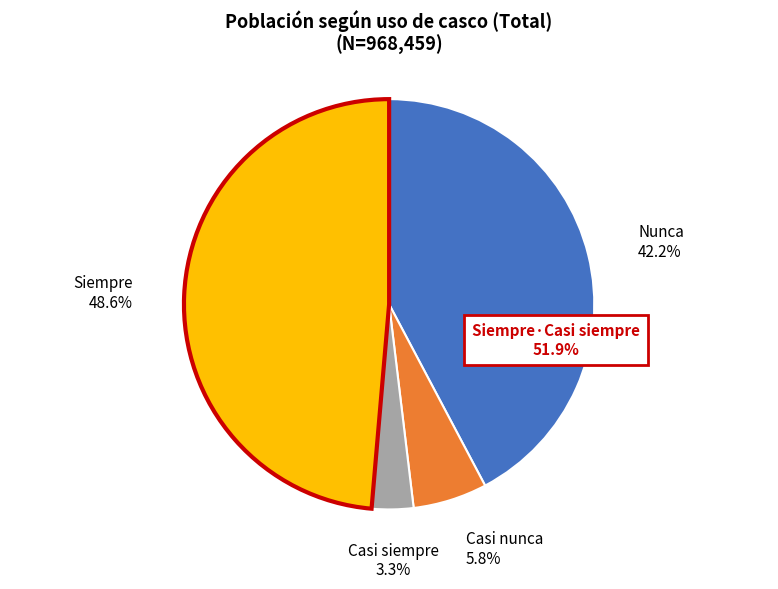

Is there a majority slice in this chart?

No